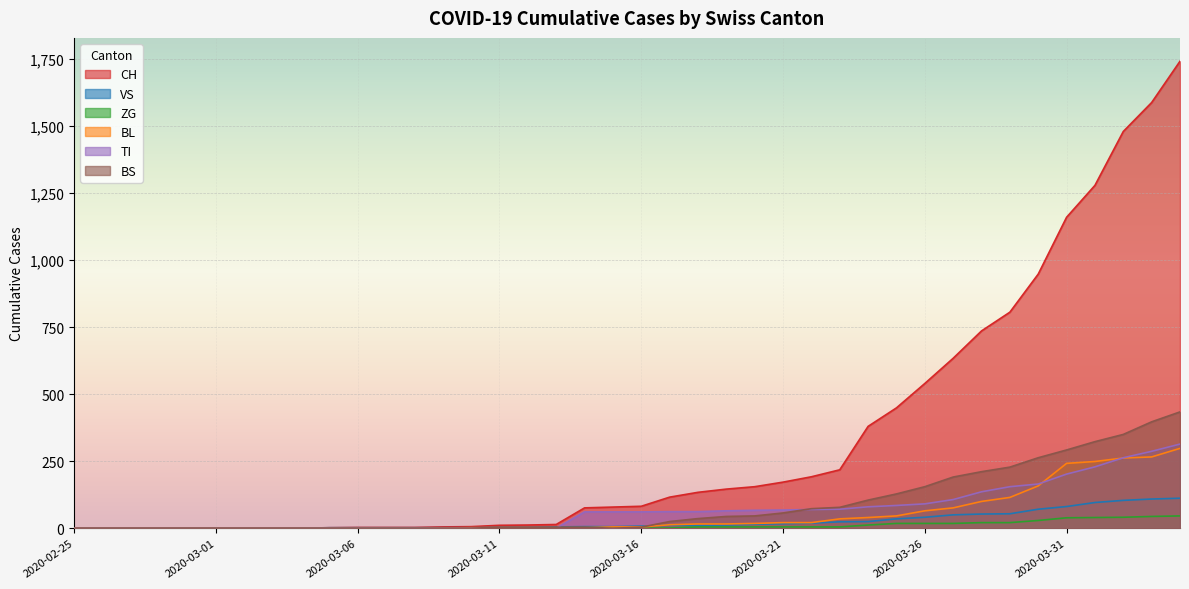

What is the average value of the VS series?

25